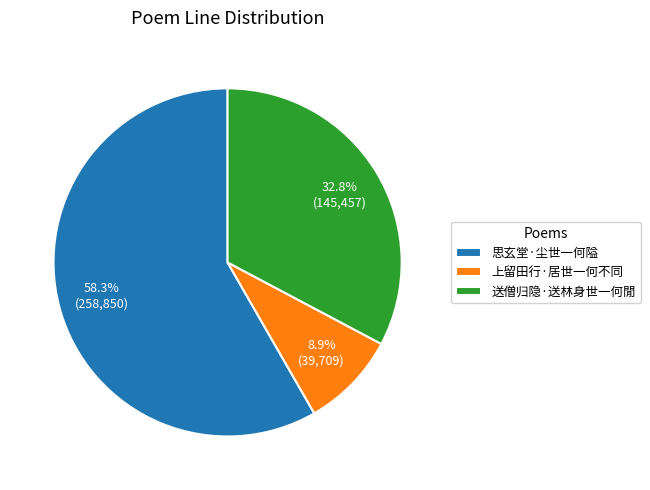

Which category has the biggest portion of the pie?

思玄堂·尘世一何隘